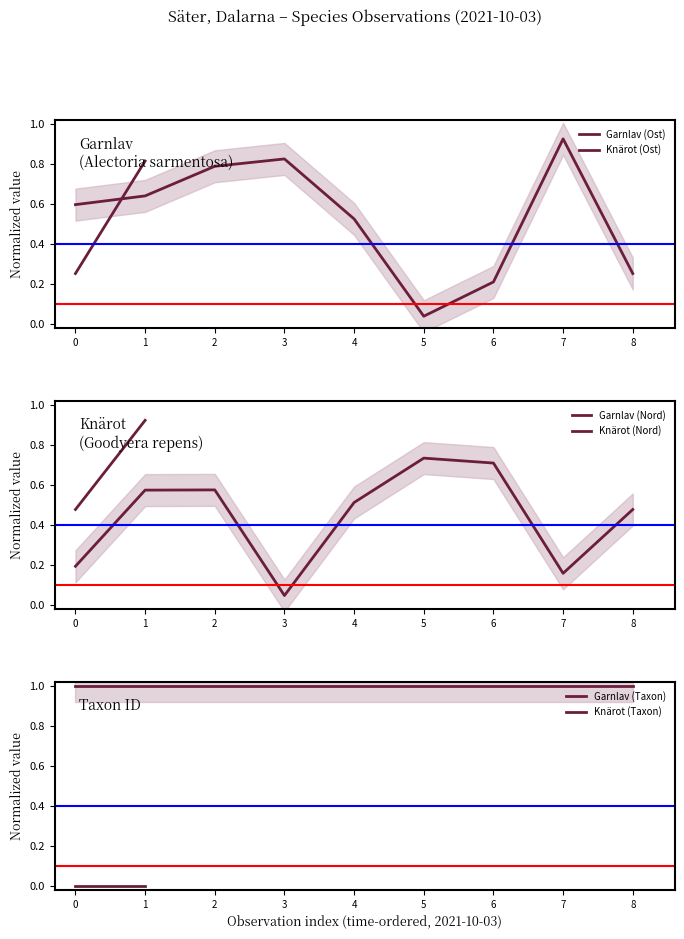

How many data points does each series have?

9